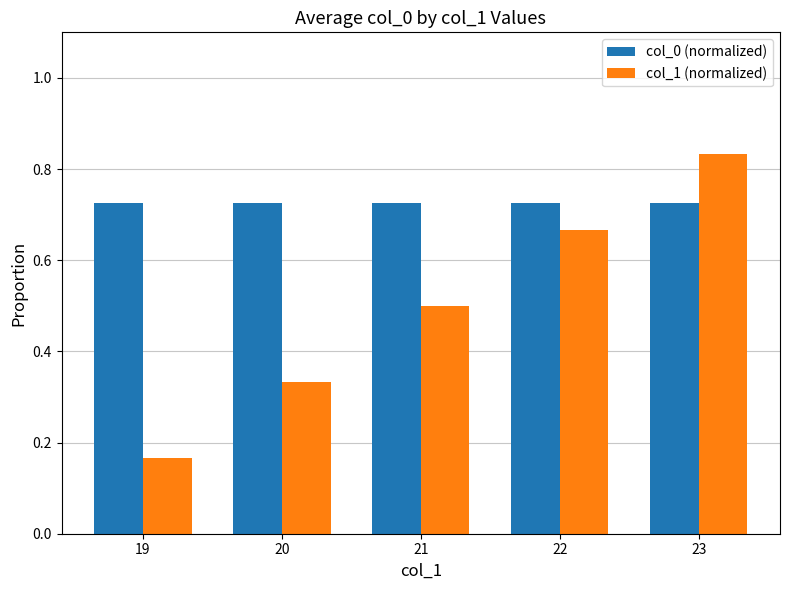

Which series has the widest spread of values?

col_1 (normalized)